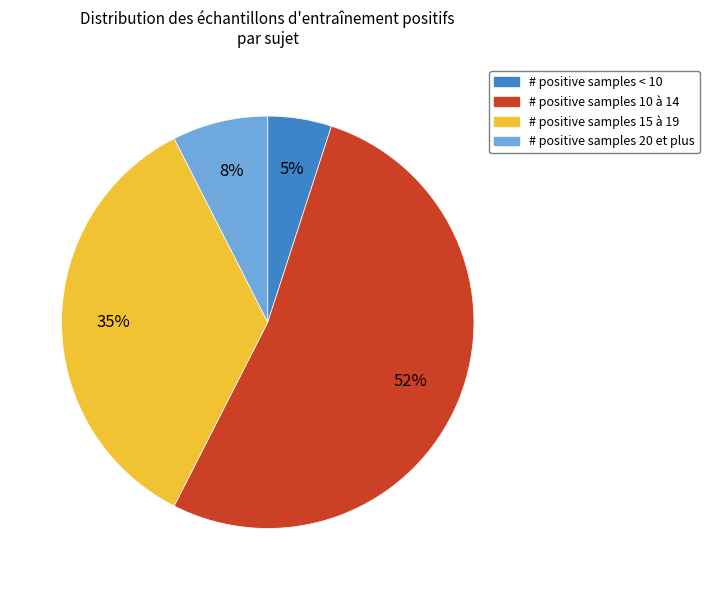

How many slices are in this pie chart?

4